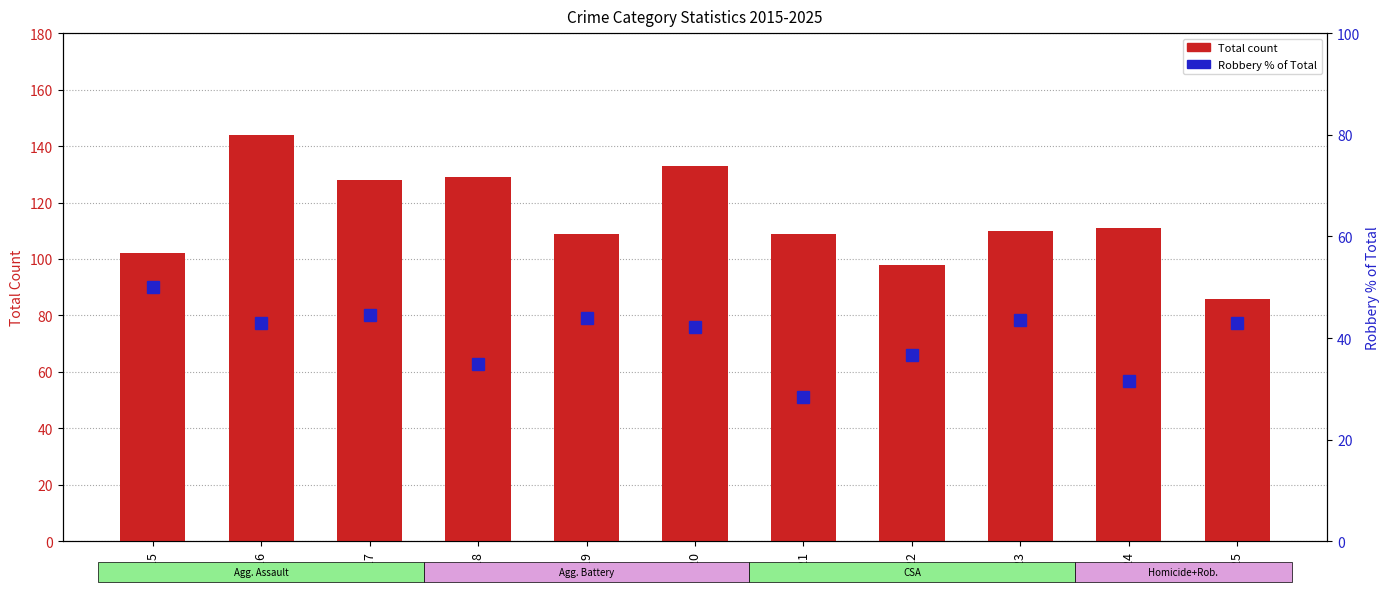

Reading right to left, extract all data points from this chart.

Total count: 86.0	111.0	110.0	98.0	109.0	133.0	109.0	129.0	128.0	144.0	102.0
Robbery % of Total: 43.0	31.5	43.6	36.7	28.4	42.1	44.0	34.9	44.5	43.1	50.0